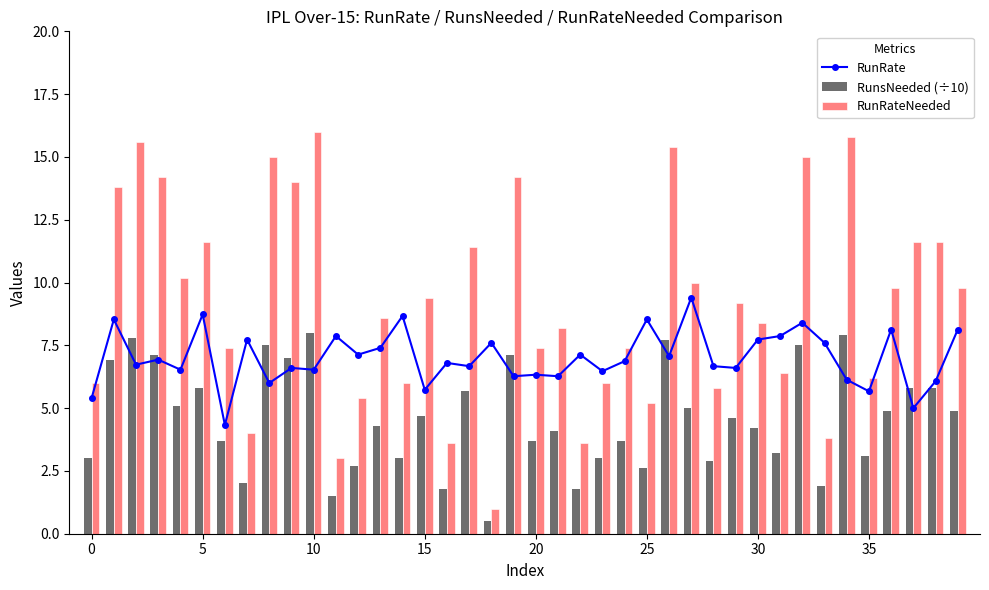

What is the maximum value for RunRateNeeded?

16.0